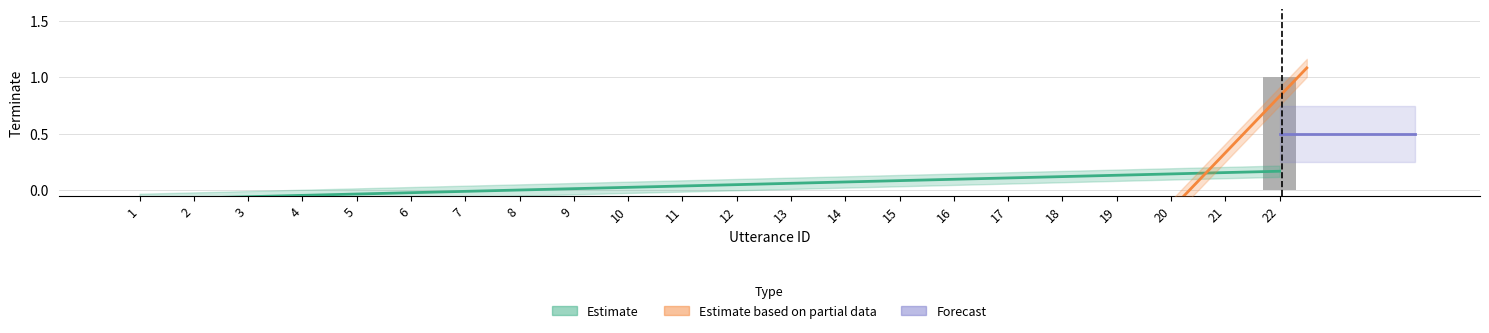

Rank the categories by value from lowest to highest.

1, 2, 3, 4, 5, 6, 7, 8, 9, 10, 11, 12, 13, 14, 15, 16, 17, 18, 19, 20, 21, 22